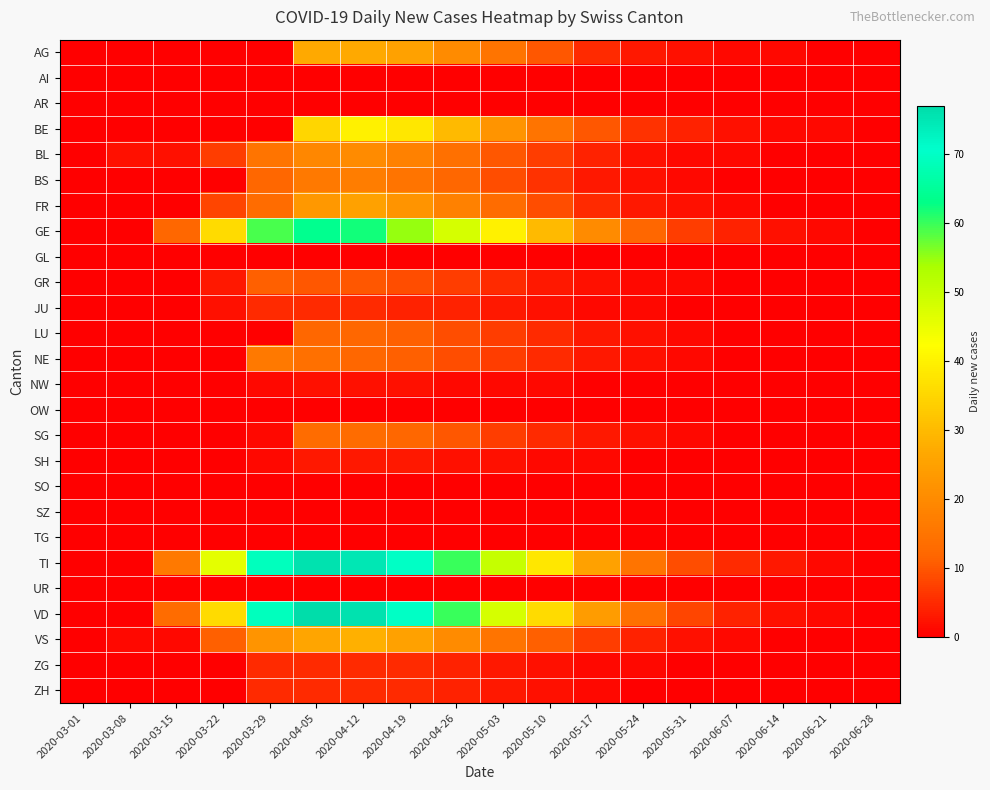

How many data points does each series have?

18